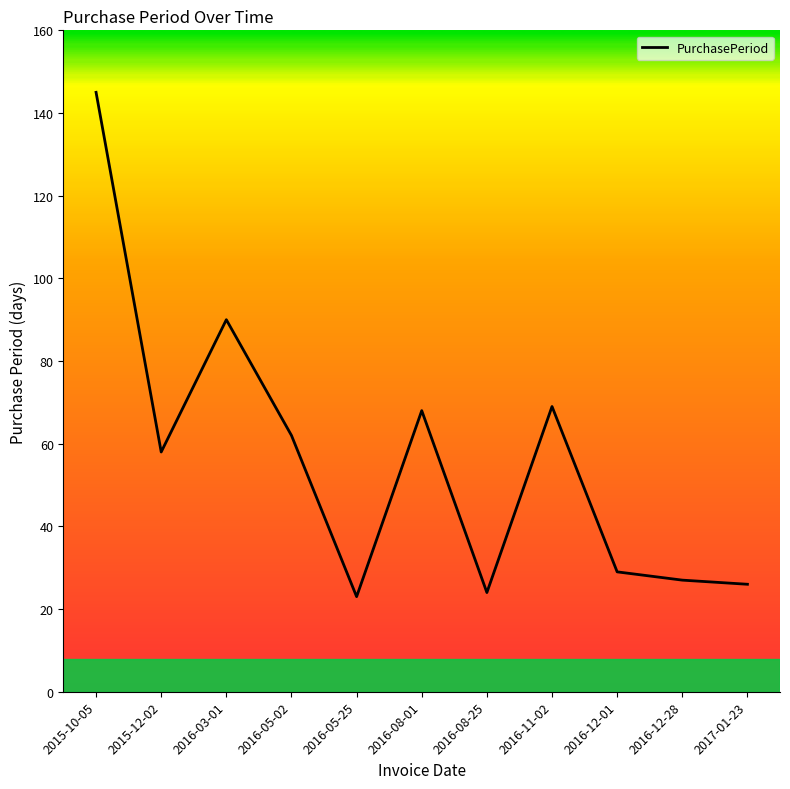

What position from the left is 2016-05-02?

4